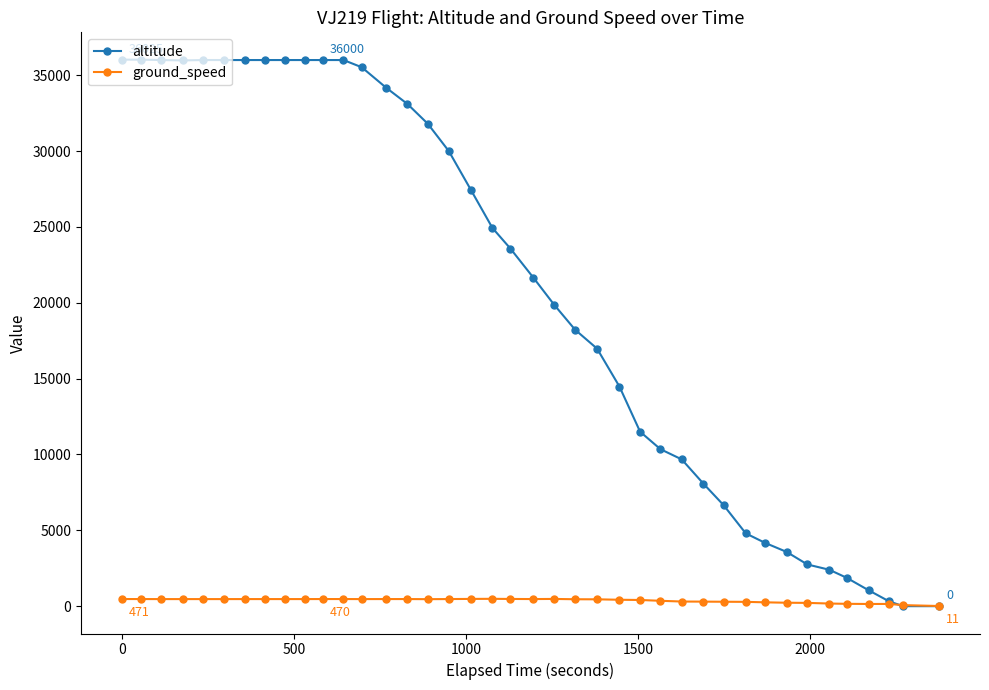

True or false: ground_speed has more than 1 points higher than both neighbors.

True